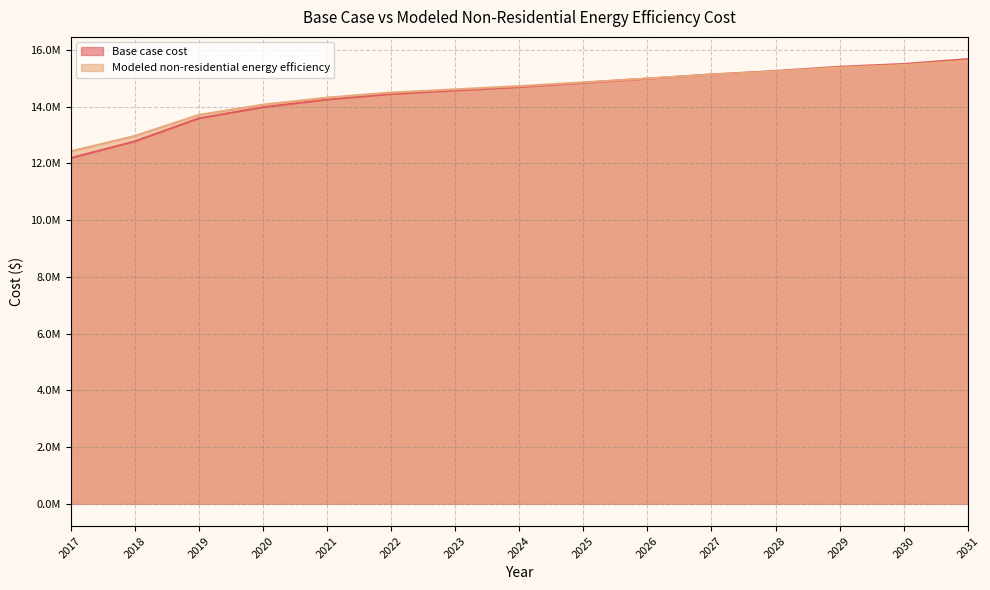

Which category has the highest value in the Base case cost series?

2031